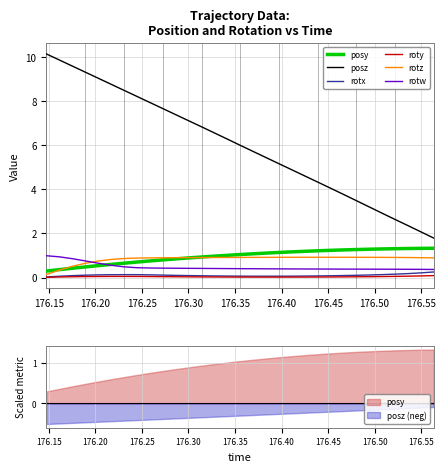

True or false: rotw has a value of 0.3 at 176.35.

False